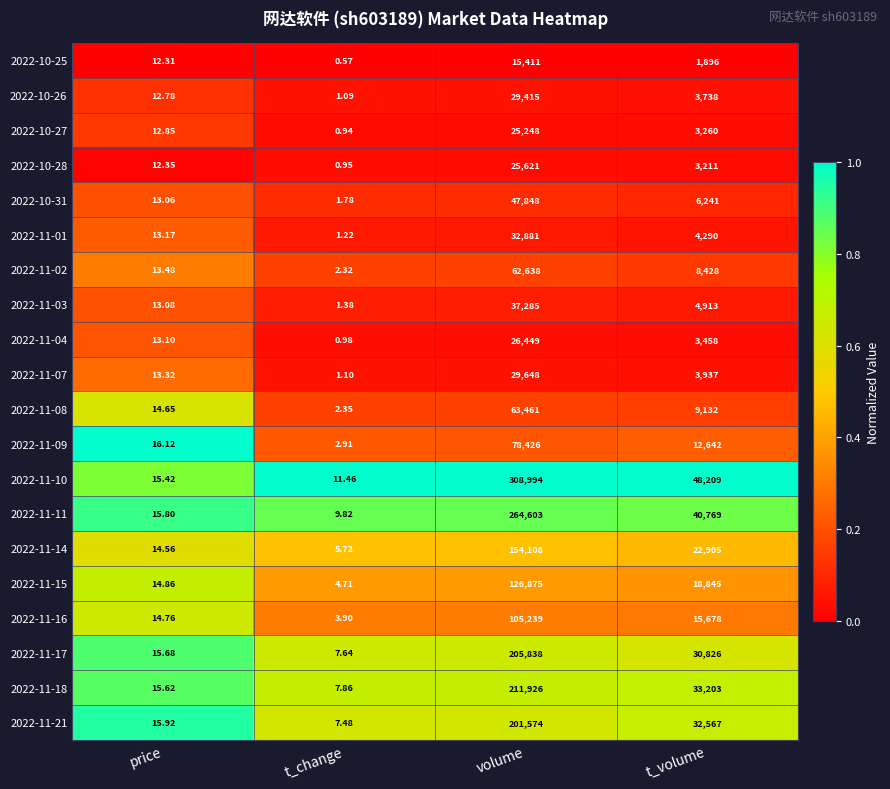

Where does the 2022-11-03 series first go above 4913?

volume